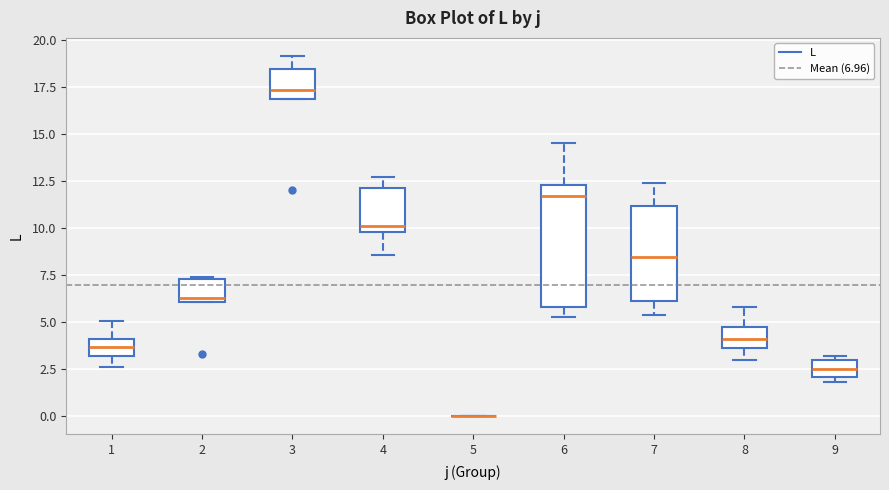

Comparing the boxes themselves (not the whiskers), which one is the tallest?

6